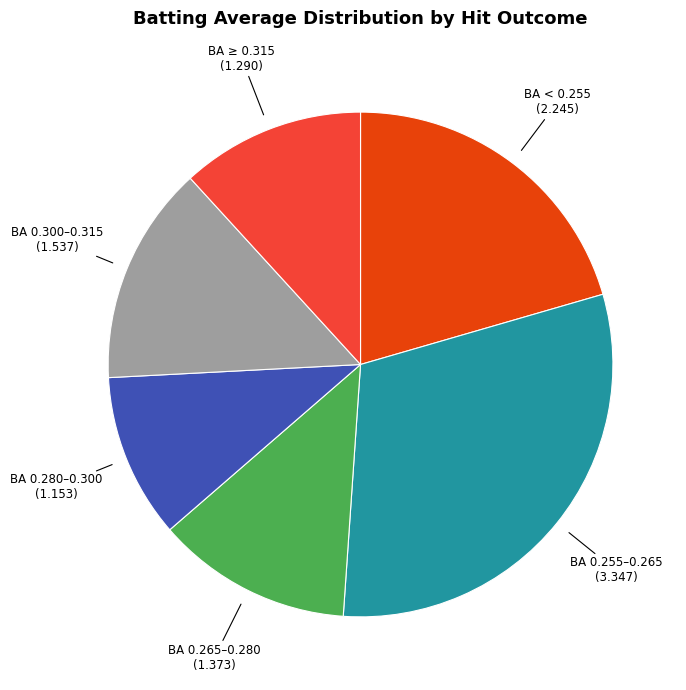

How many segments does this pie chart have?

6